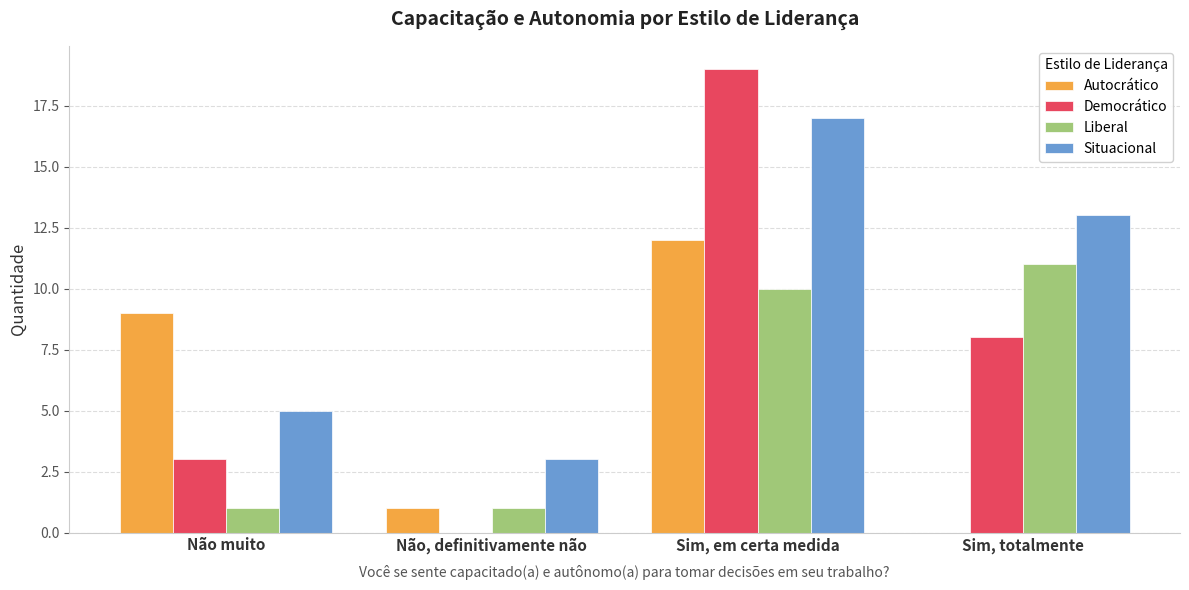

How many data points does each series have?

4